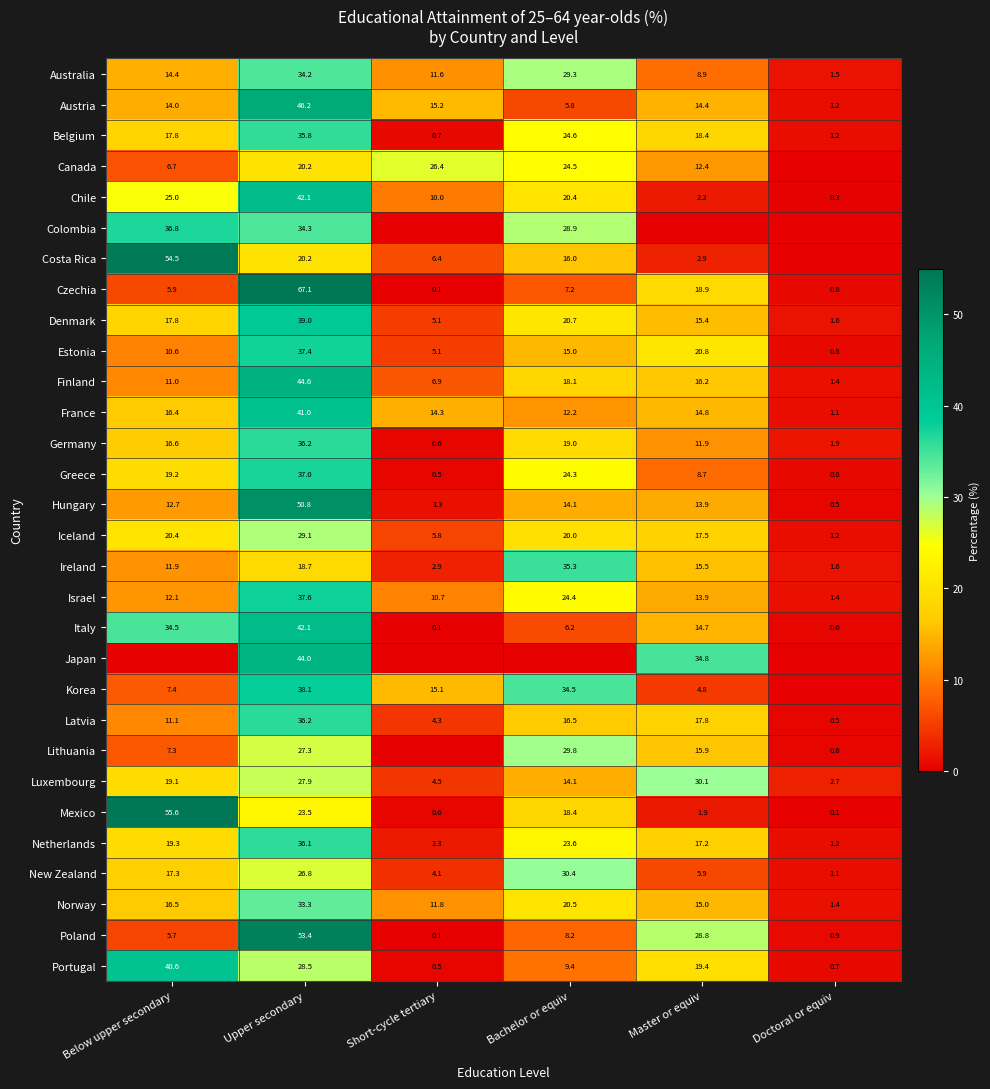

What is the difference between the highest and lowest values at Upper secondary?

48.4